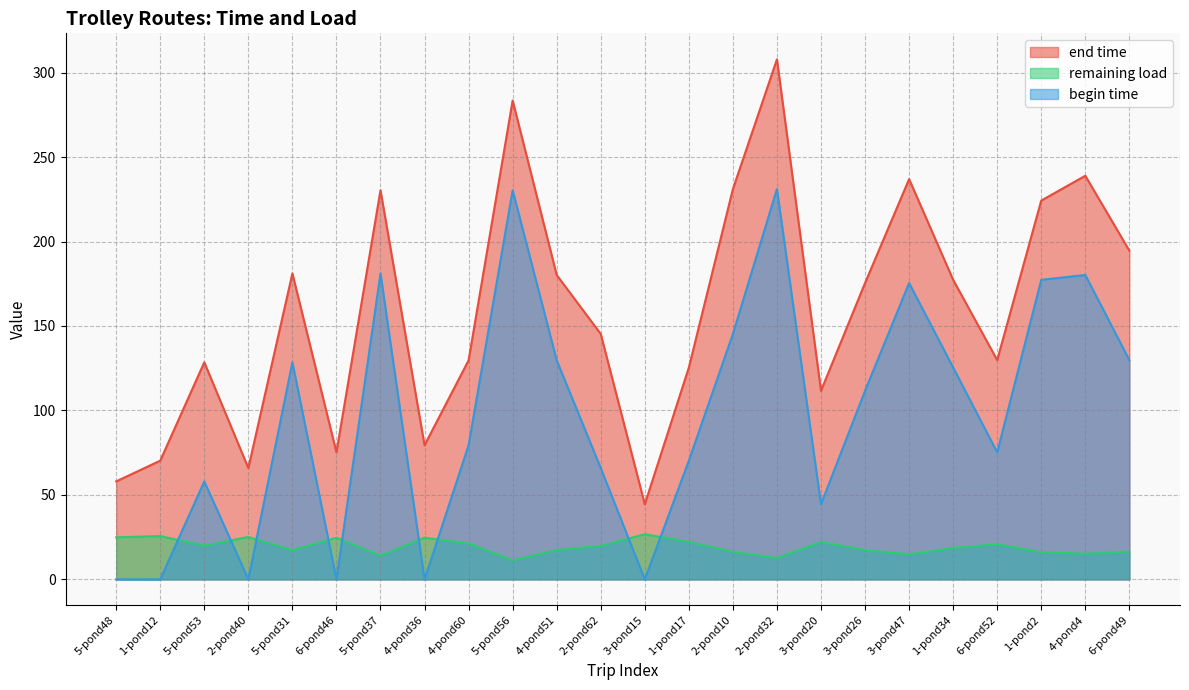

Is the value of end time at 5-pond48 greater than the value of begin time at 4-pond60?

No